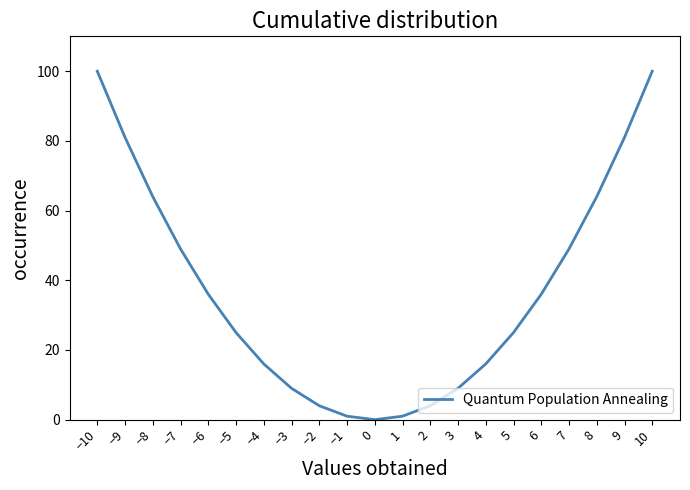

The value at 8 is 45. True or false?

False